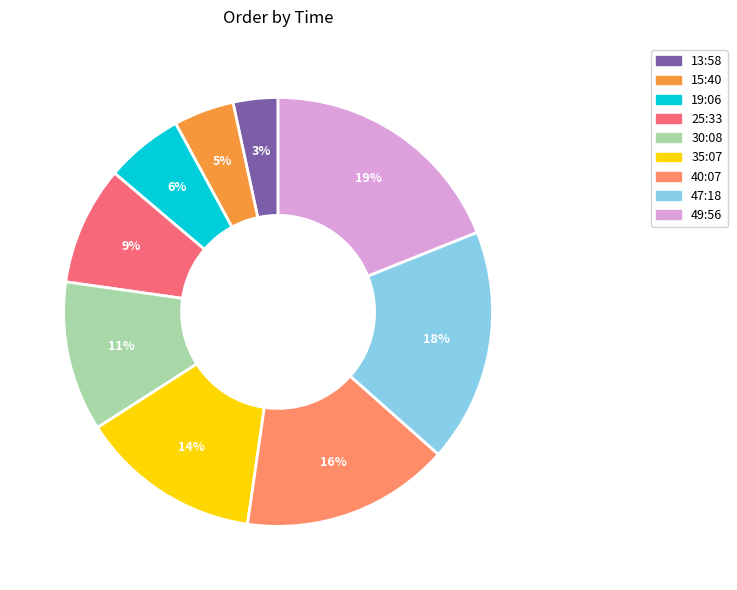

Is it true that 35:07 is 14% of the pie?

True